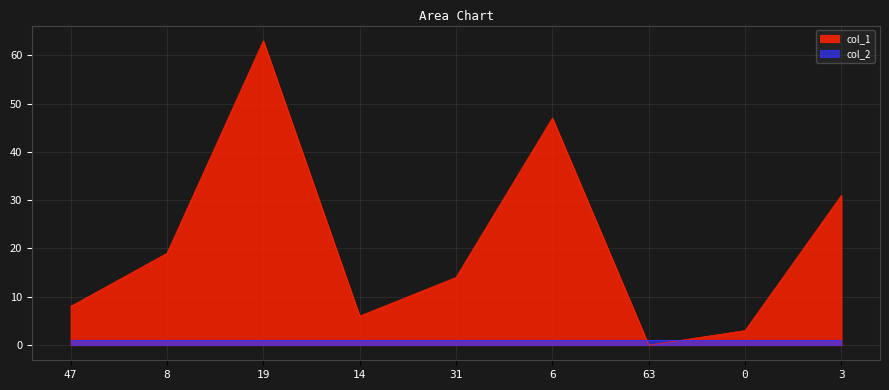

List the labels in order of value, smallest first.

63, 0, 14, 47, 31, 8, 3, 6, 19